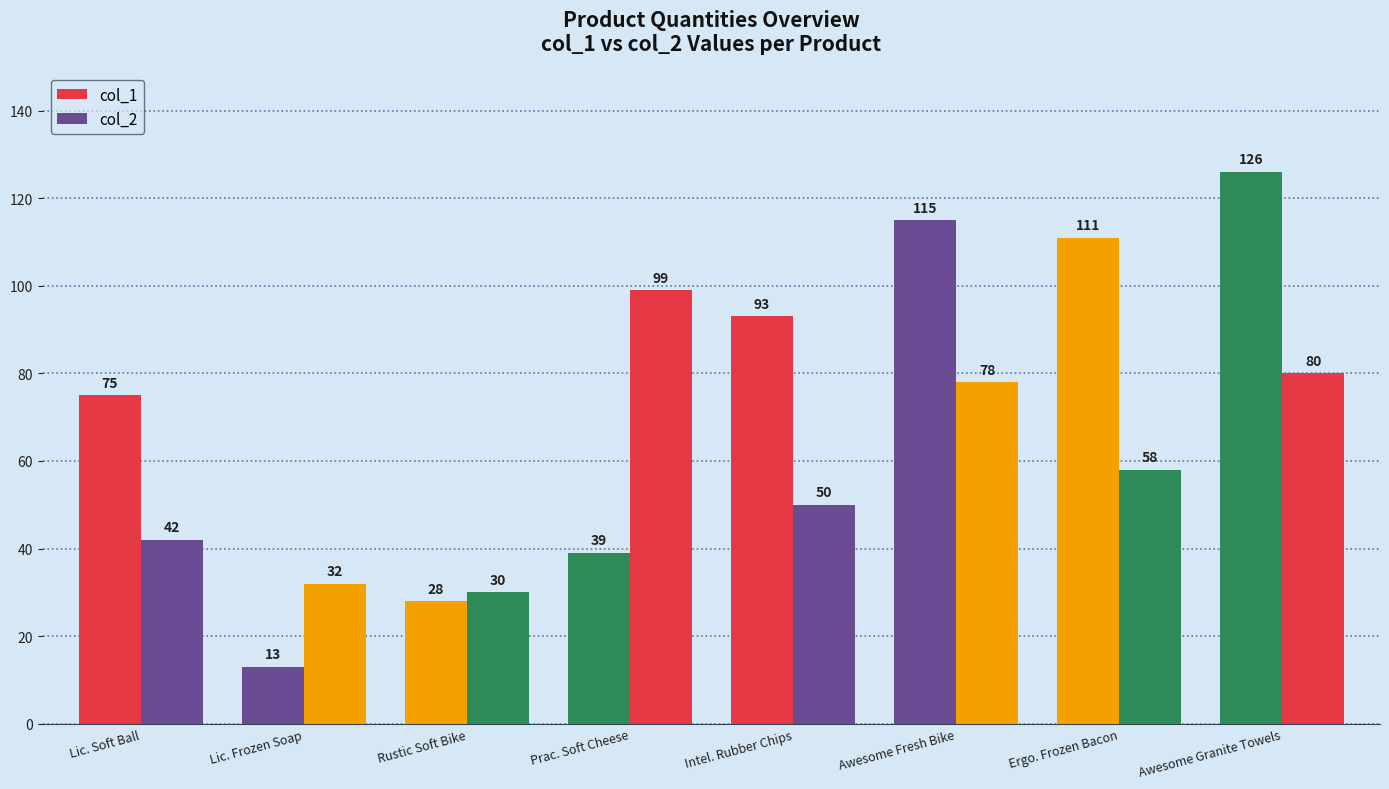

True or false: col_2 has a value of 9 at Lic. Frozen Soap.

False